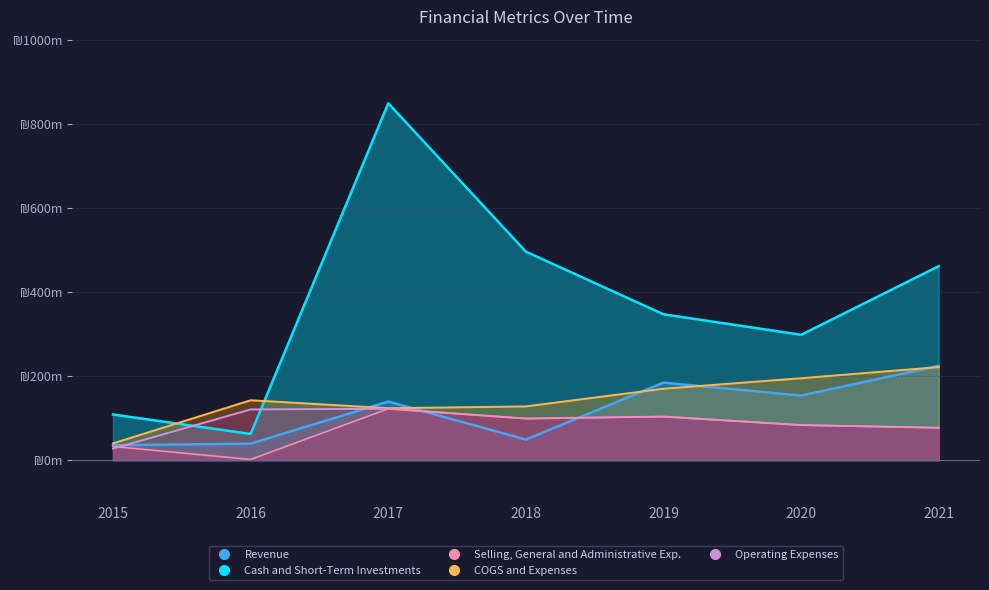

Where is the first local maximum for Revenue?

2017